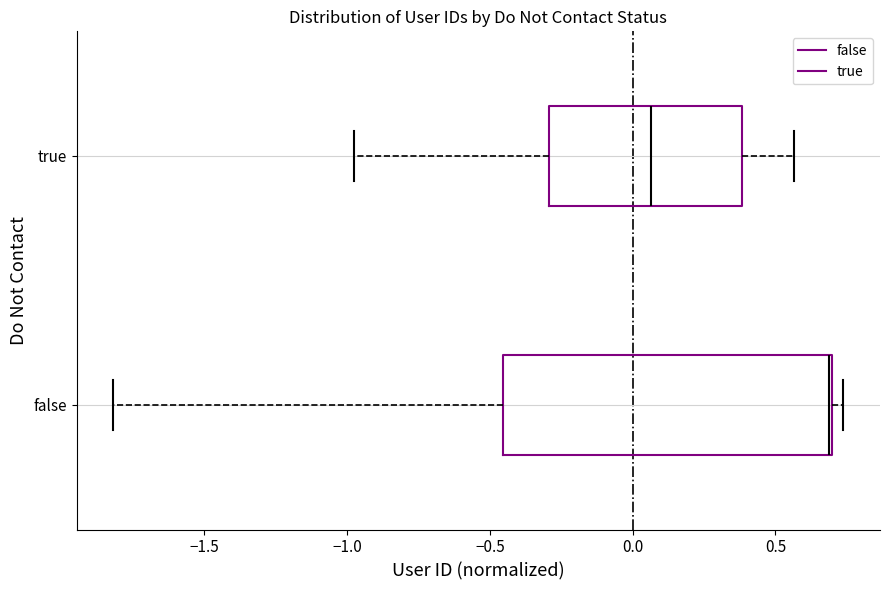

Comparing the boxes themselves (not the whiskers), which one is the widest?

false